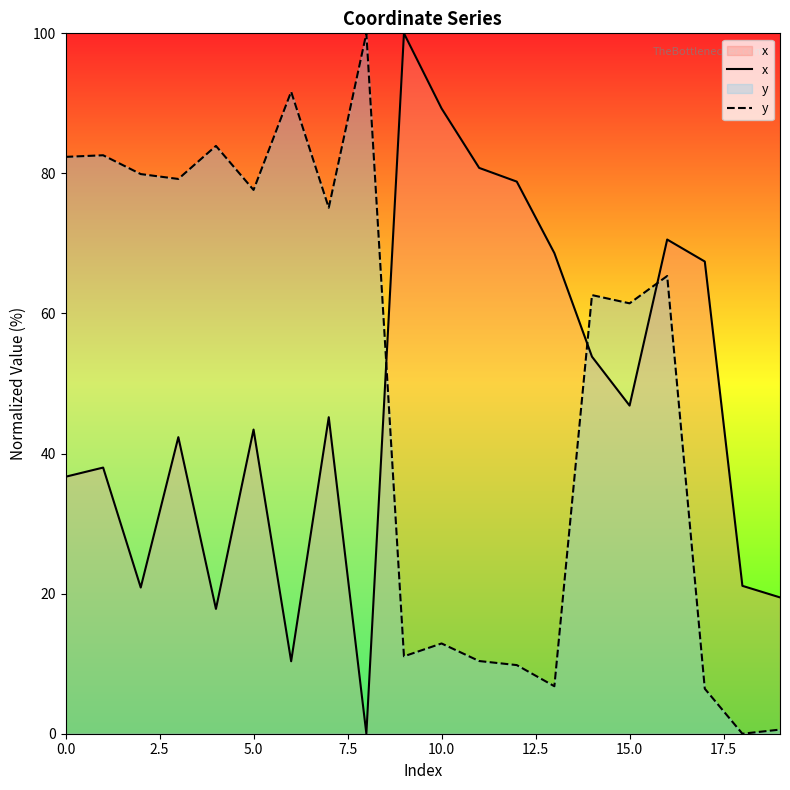

What is the label of the 7th point from the right?

13